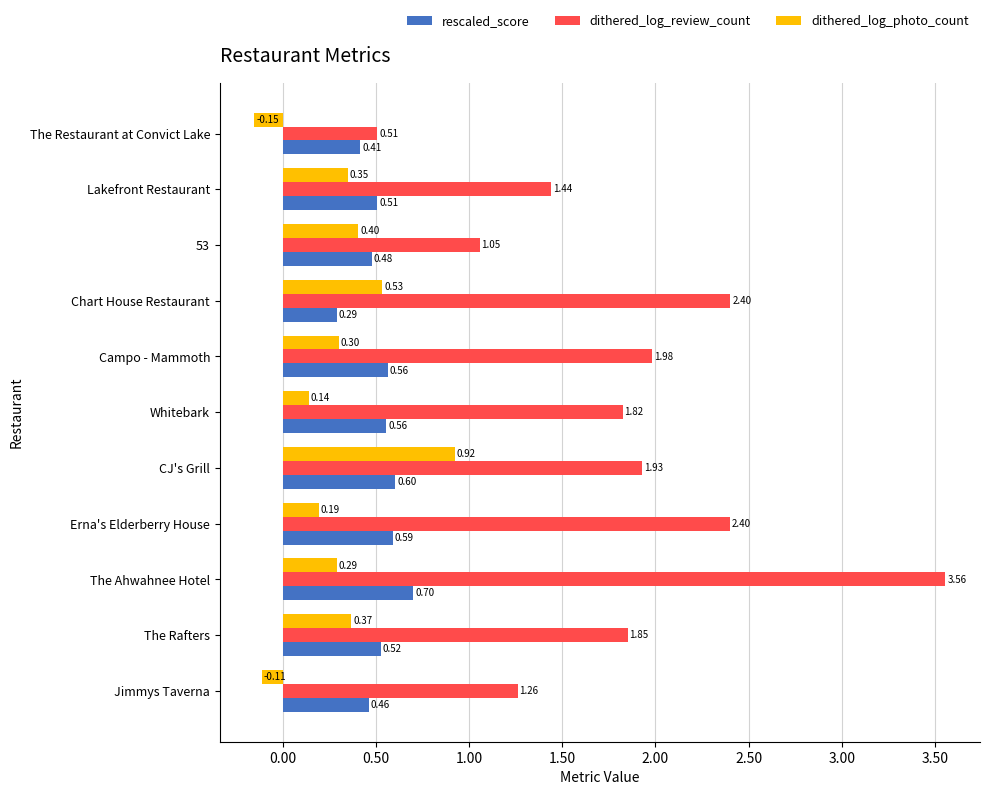

Which series has the widest spread of values?

dithered_log_review_count